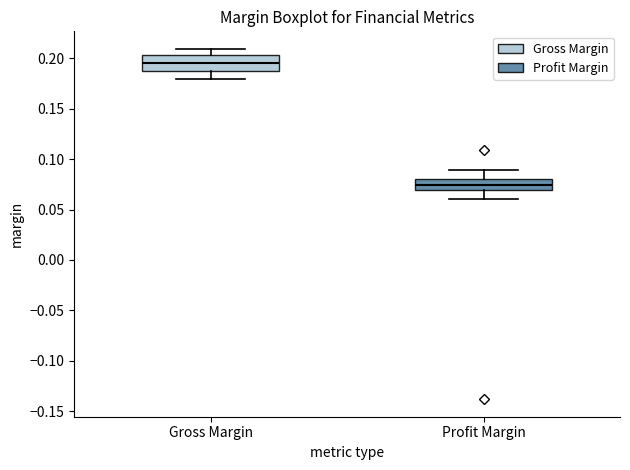

Reading left to right, read every box against the y-axis: the position of its median line, the range the box covers, and the ends of its whiskers. The values are not printed on the chart, so give them approximately, as read against the axis.

Gross Margin: median 0.195, box 0.185 to 0.205, whiskers 0.180 to 0.210
Profit Margin: median 0.075, box 0.070 to 0.080, whiskers 0.060 to 0.090